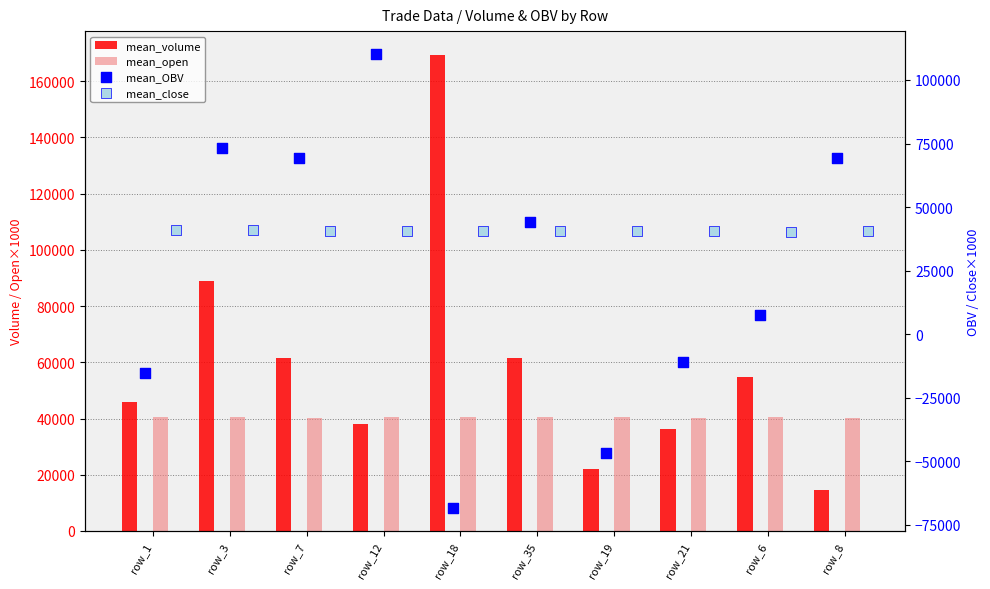

Is the value of mean_volume at row_35 greater than the value of mean_OBV at row_3?

No